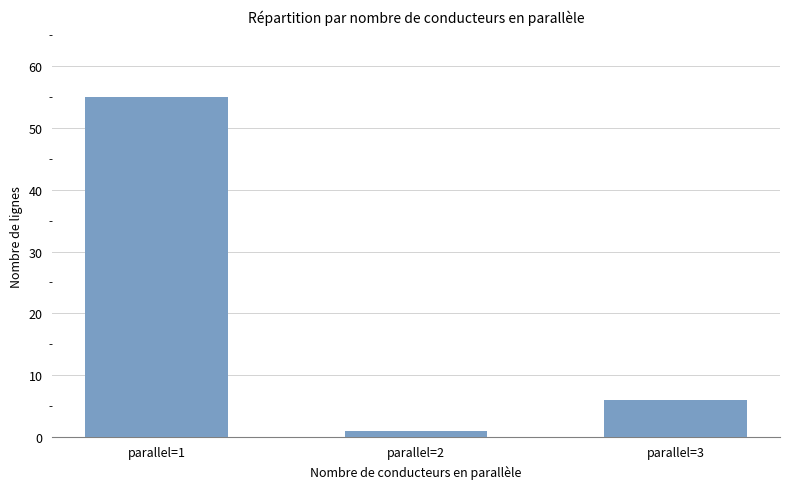

Reading right to left, transcribe all the data shown in this chart.

6	1	55